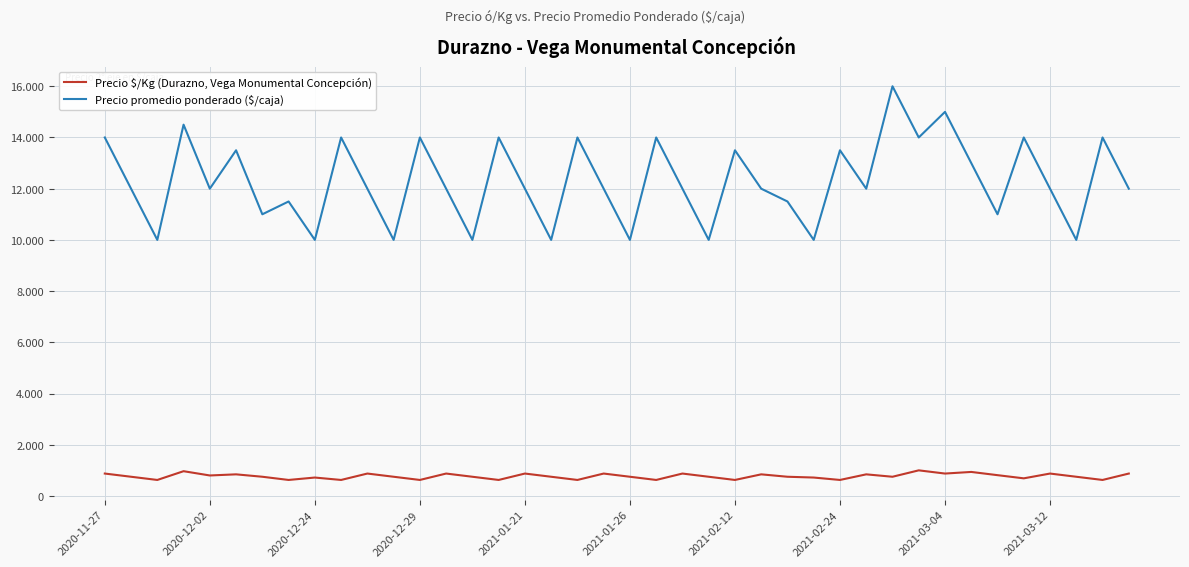

Does the chart display data point markers on the line(s)?

No